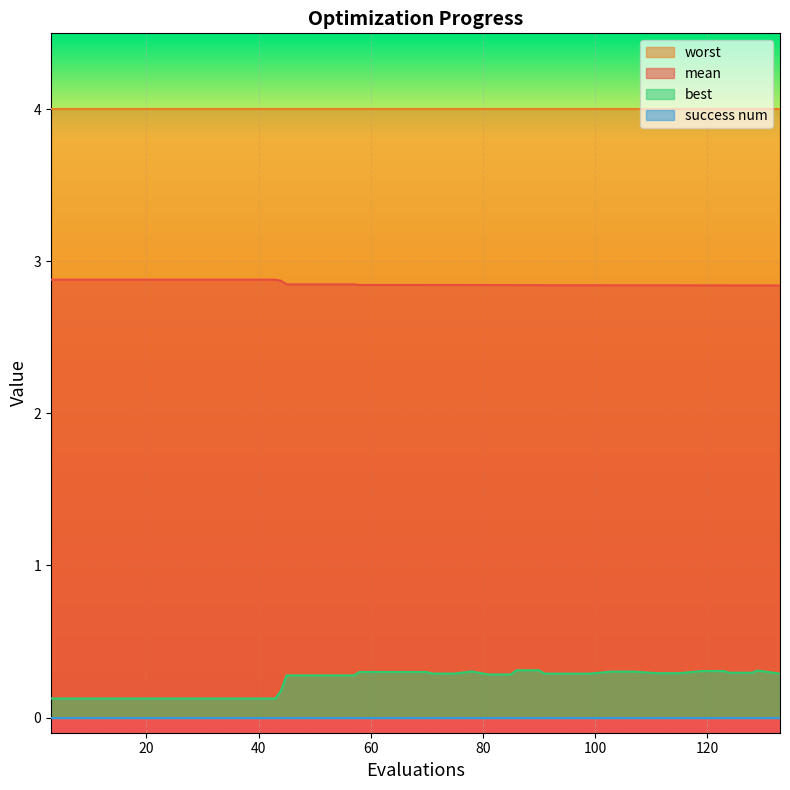

What is the maximum value for mean?

2.9